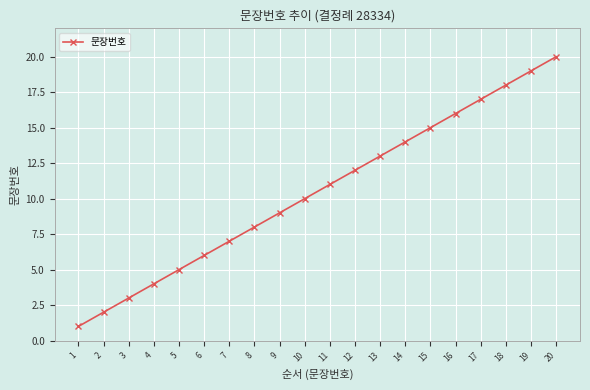

What is the value of the 14th point from the left?

14